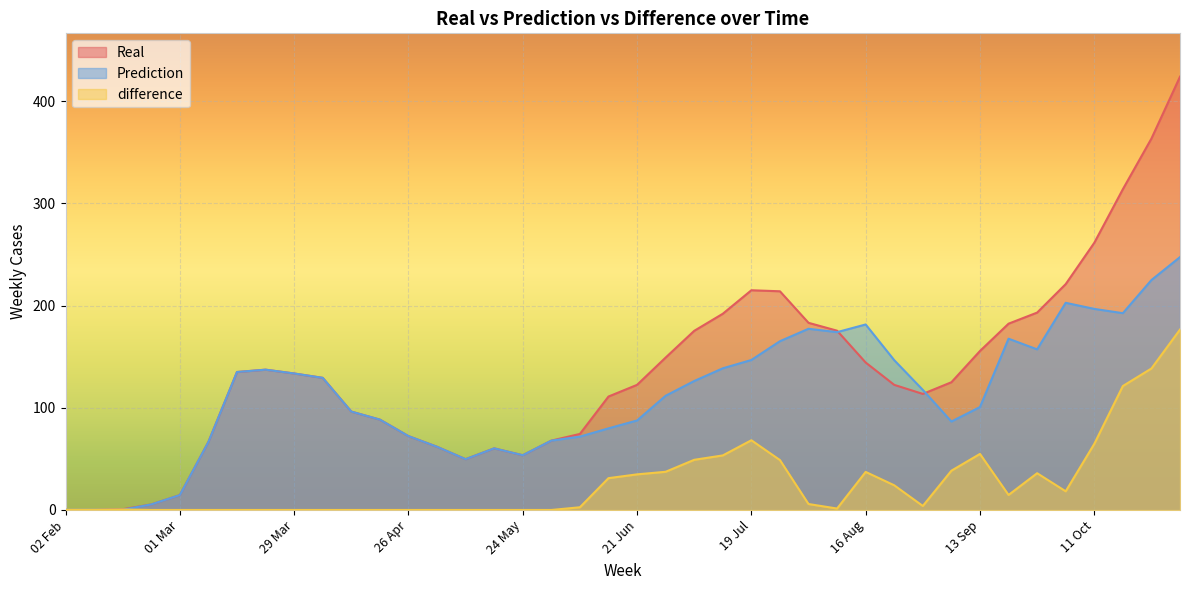

How many lines are shown in the chart?

3